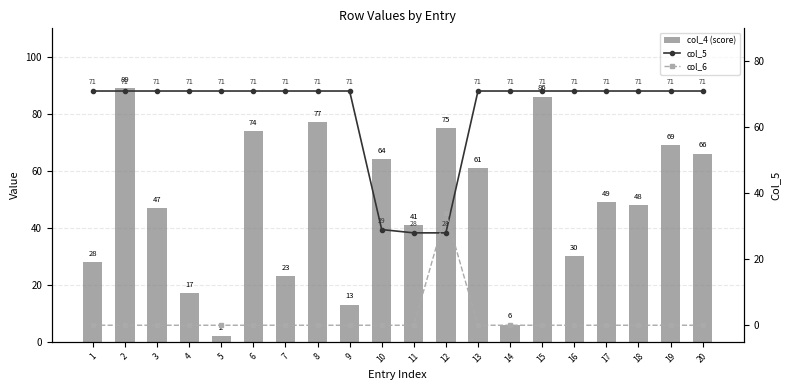

What is the maximum value for col_6?

34